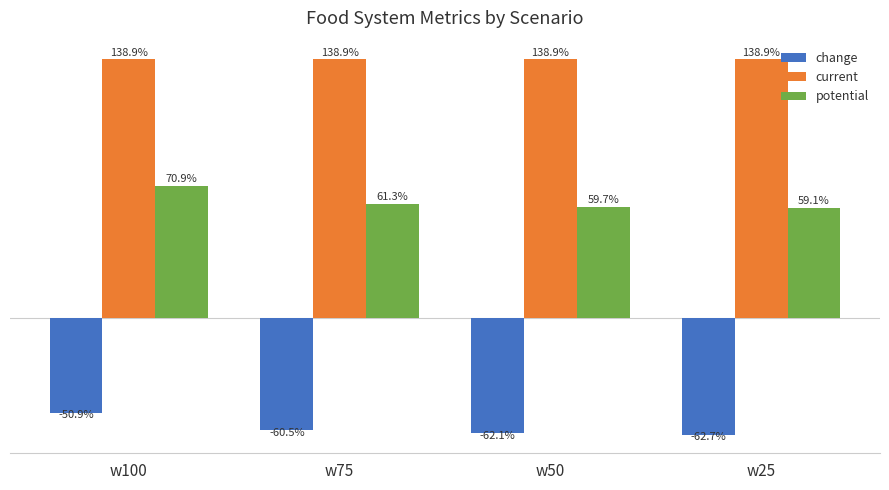

Rank the series by their average value, from highest to lowest.

current, potential, change